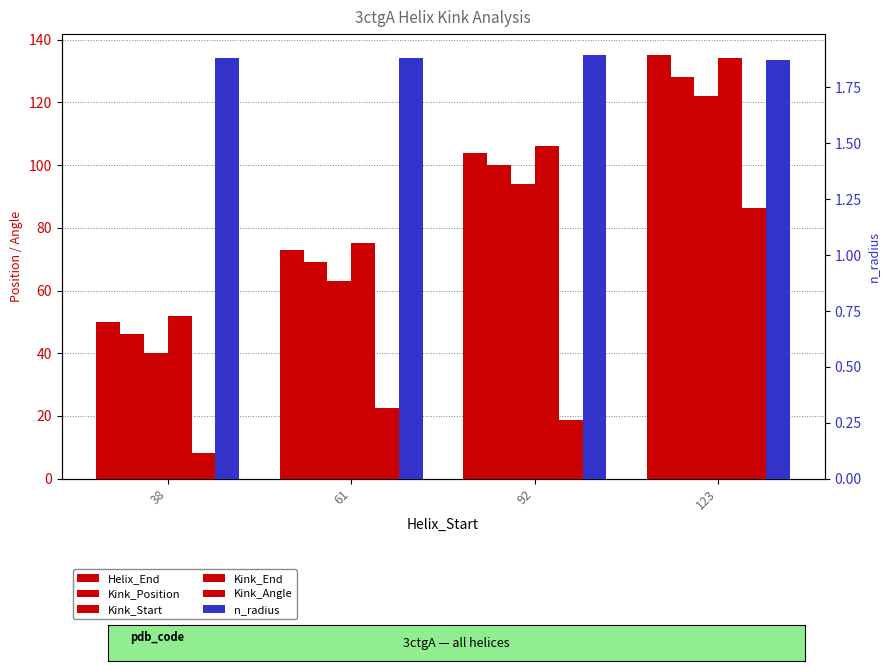

What is the value of the n_radius bar at the 2nd from the left?

1.9